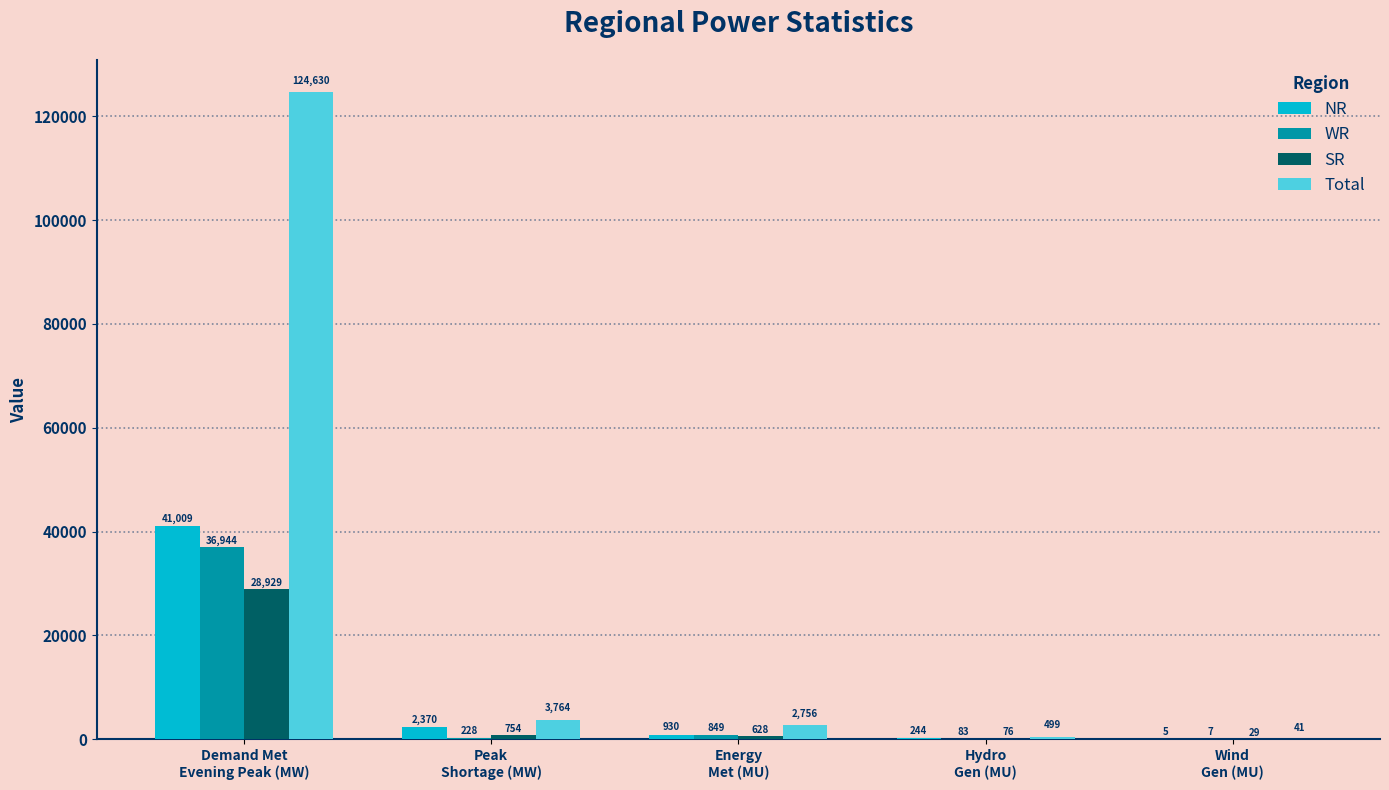

Where does the WR series first go above 228?

Demand Met
Evening Peak (MW)